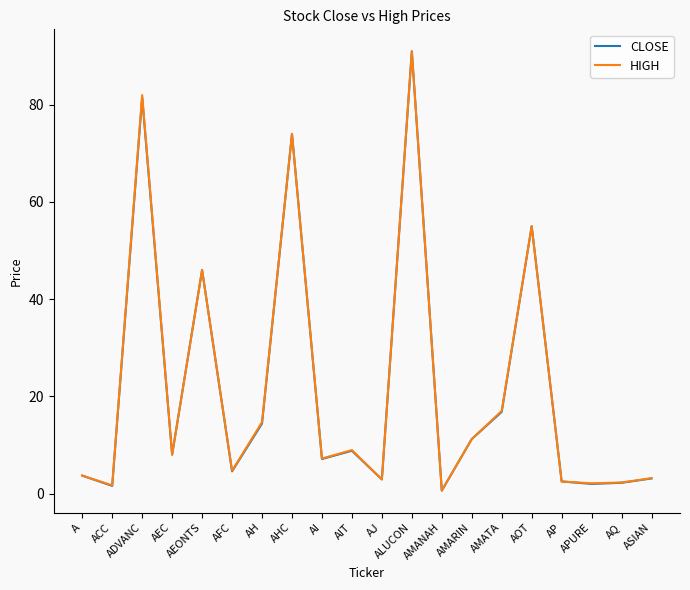

In CLOSE, how many points are higher than both neighbors (excluding endpoints)?

6